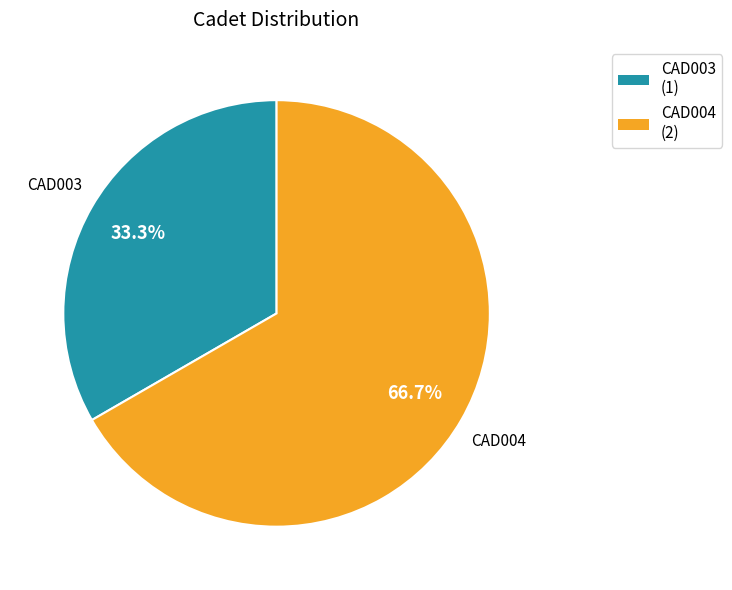

What is the ratio of the value at CAD003 to the value at CAD004?

0.5